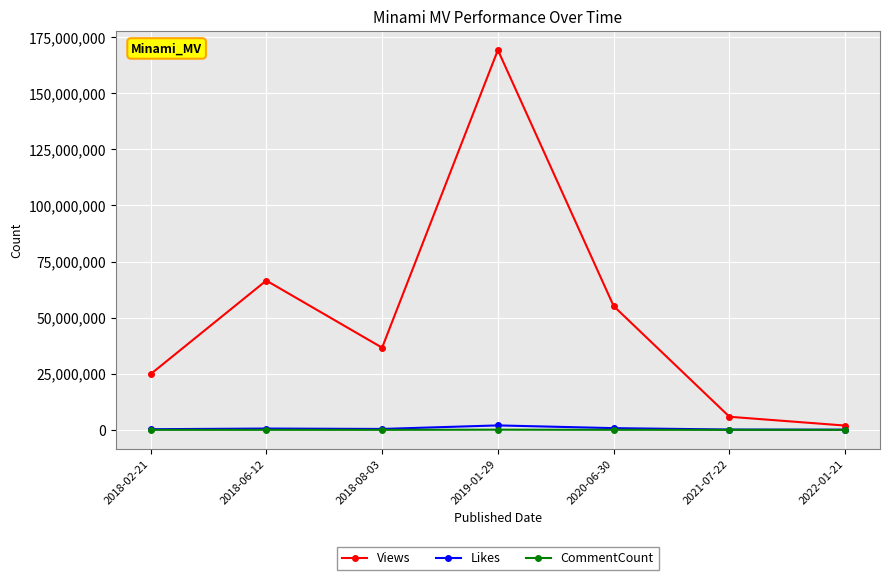

What is the sum of the CommentCount values at 2018-08-03 and 2019-01-29?

85117